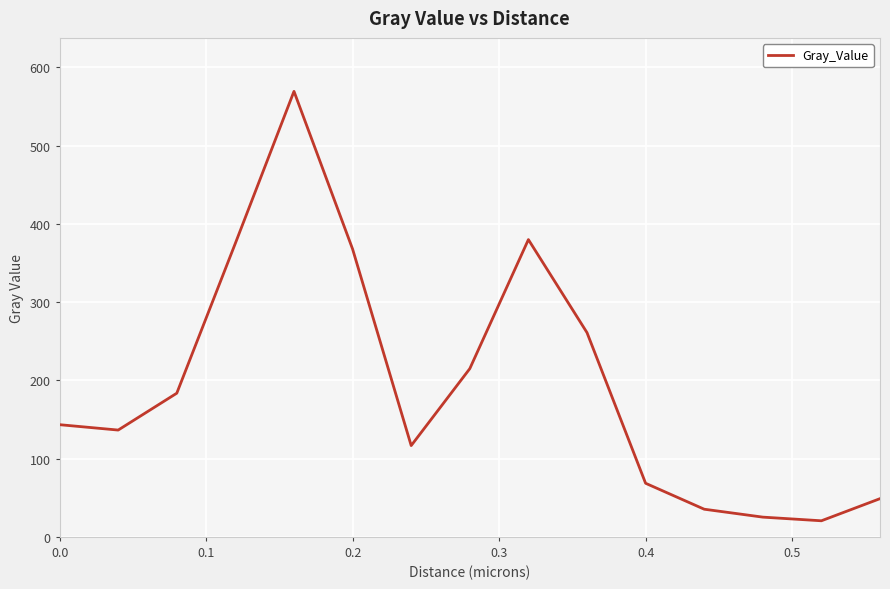

Reading left to right, extract all data points from this chart.

143.4	136.5	183.6	375.3	569.5	367.9	116.7	215.0	380.0	261.1	68.5	35.3	25.2	20.5	48.8